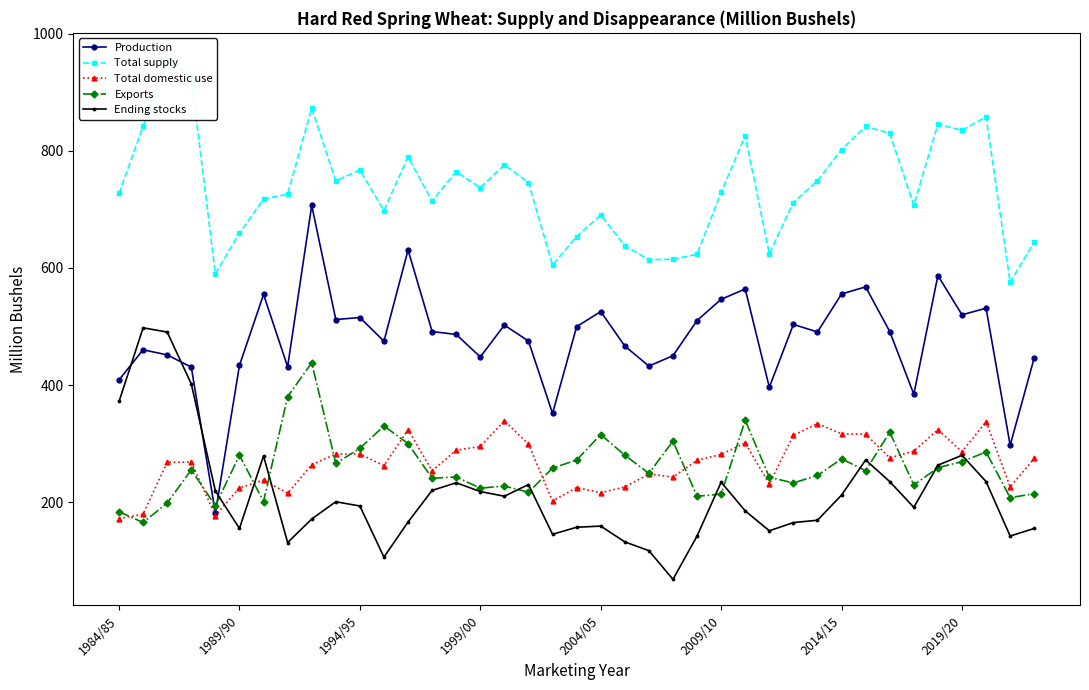

Count the number of categories in the chart.

39